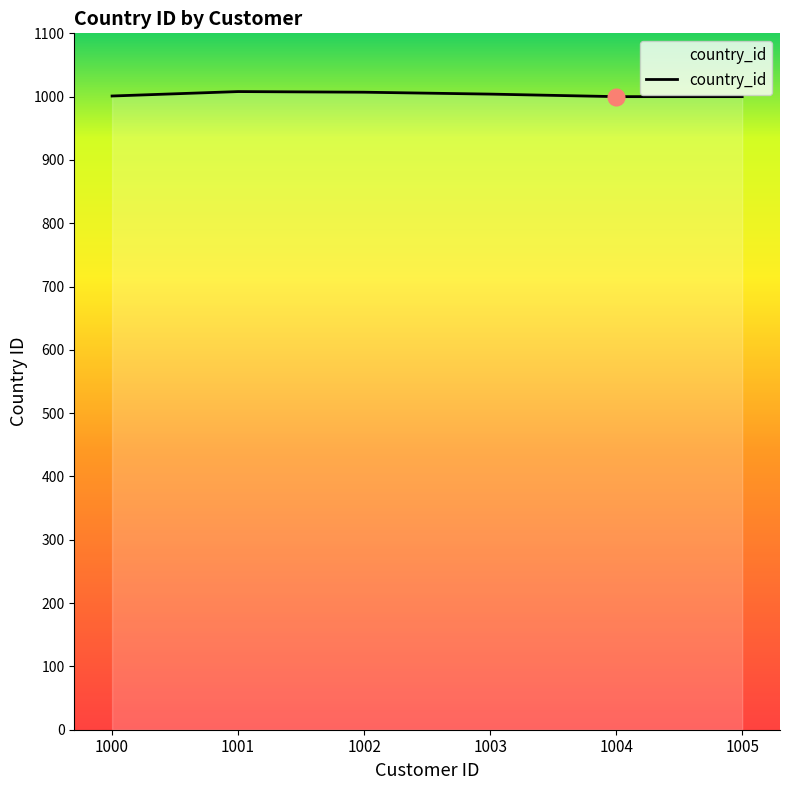

The chart shows a value of 1007 at 1002. True or false?

True